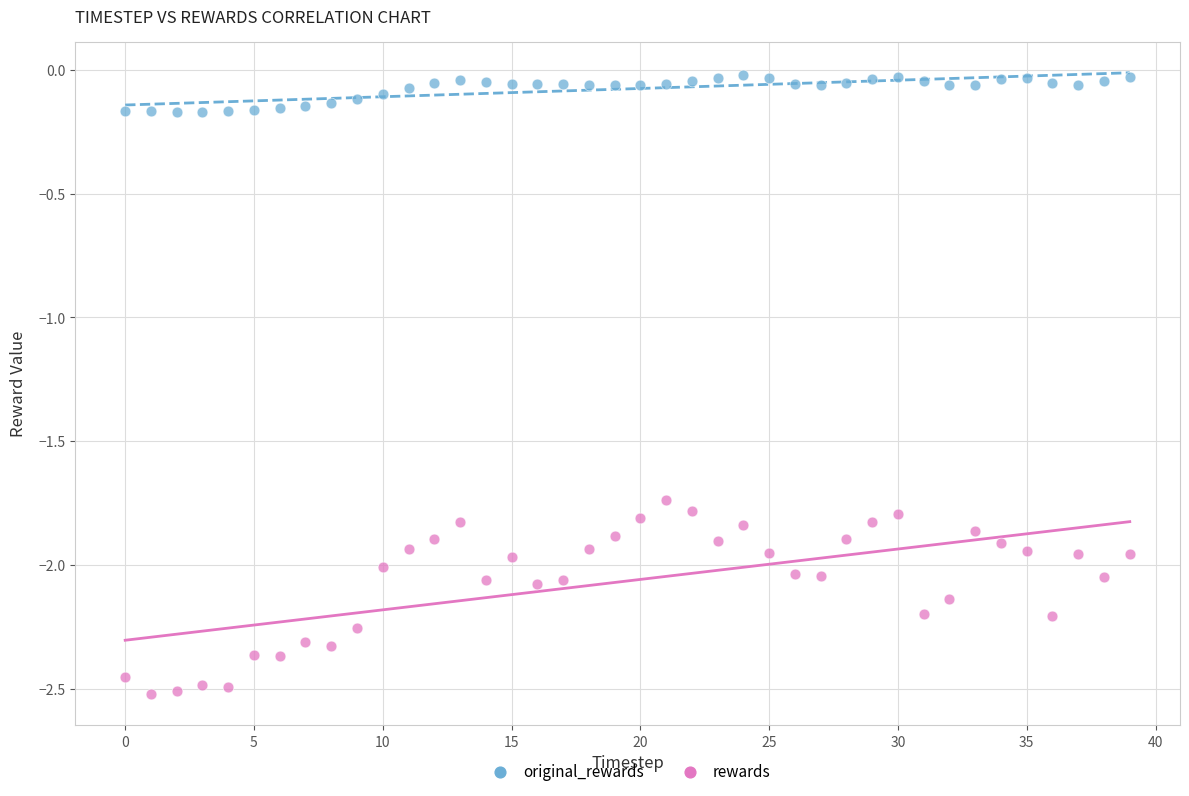

Which series contains the highest Y value?

original_rewards